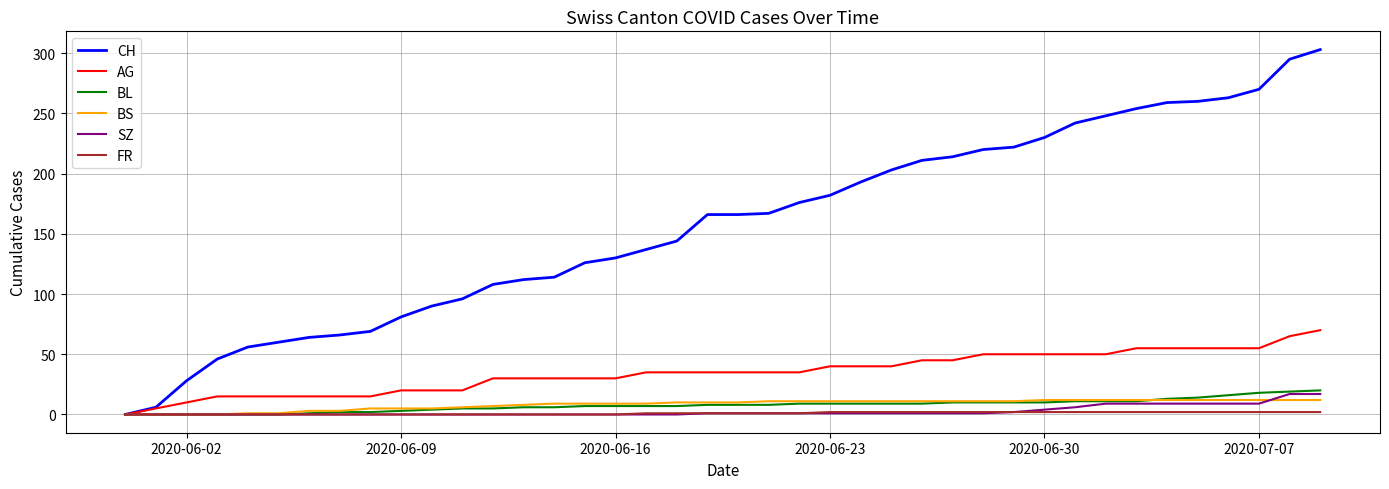

Which series has the widest spread of values?

CH